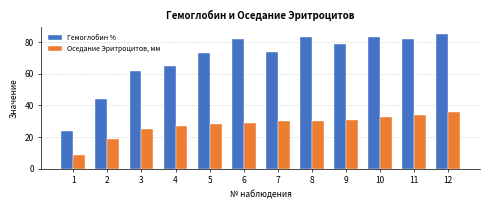

True or false: Гемоглобин % has a value of 65 at 4.

True